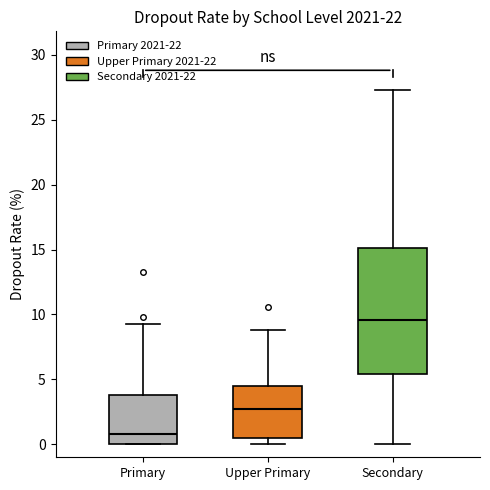

Comparing the boxes themselves (not the whiskers), which one is the tallest?

Secondary